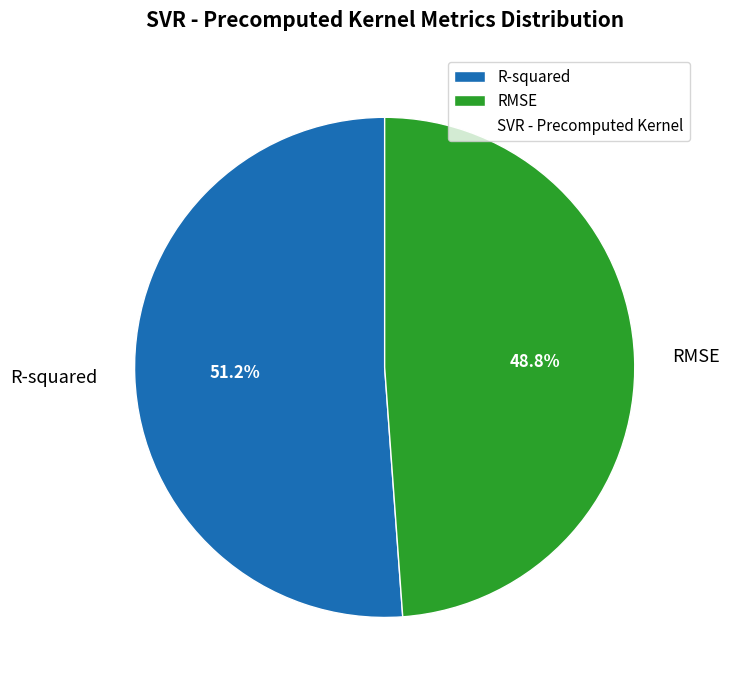

What is the total percentage of R-squared and RMSE?

100.0%